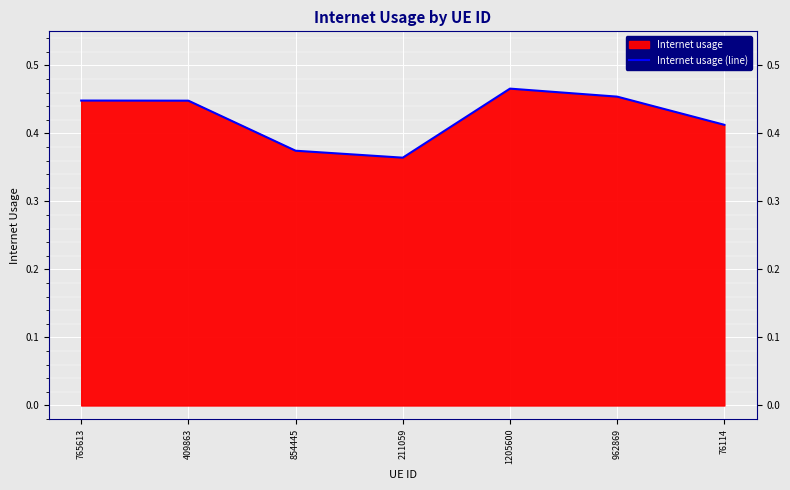

Is it true that the value at 211059 is 0.2?

False